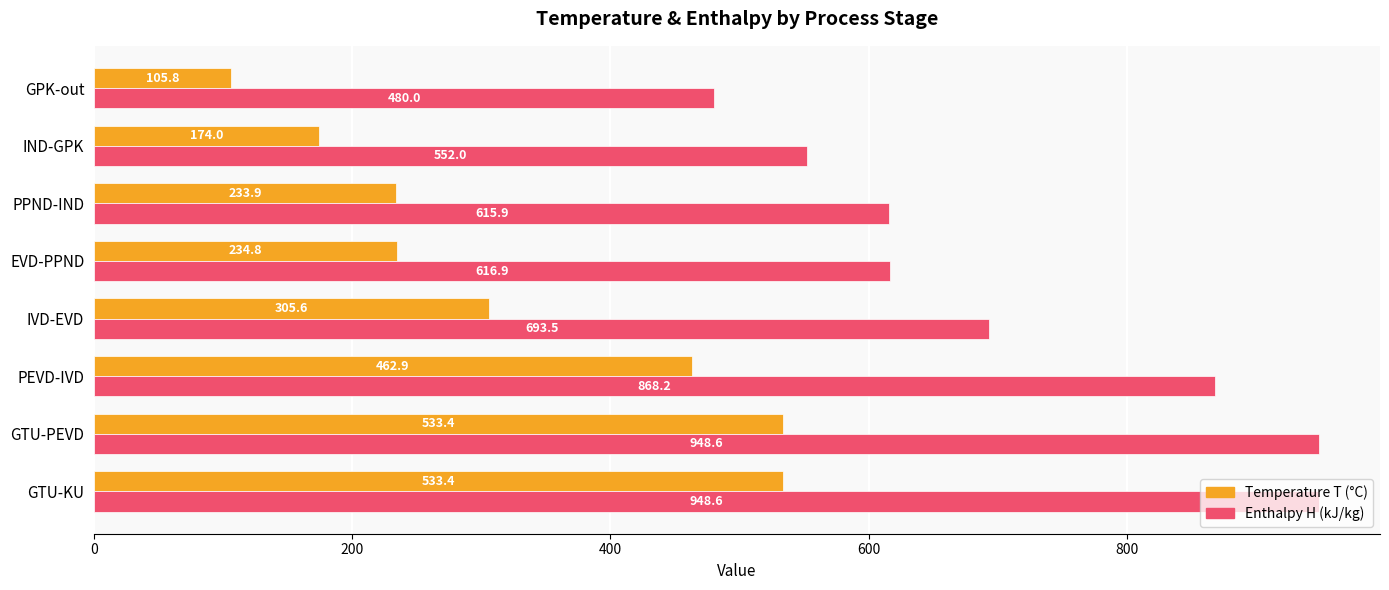

What is the spread (max minus min) of values at IND-GPK?

378.0